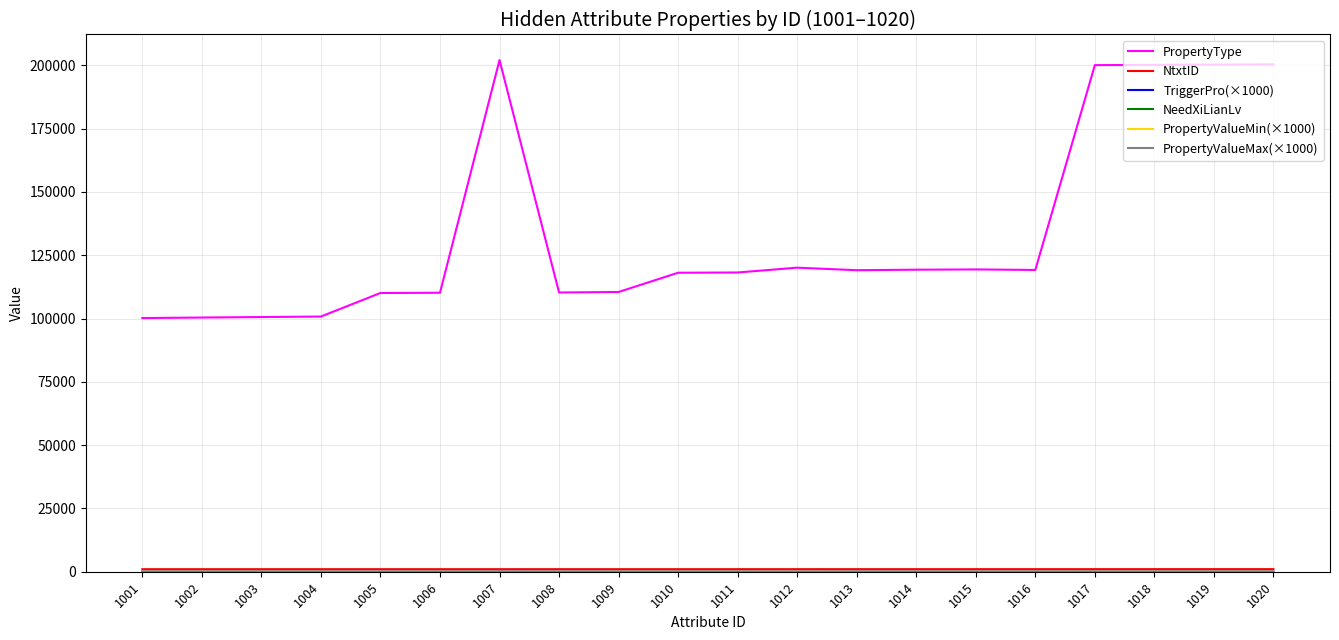

Which series has the largest range (max minus min)?

PropertyType